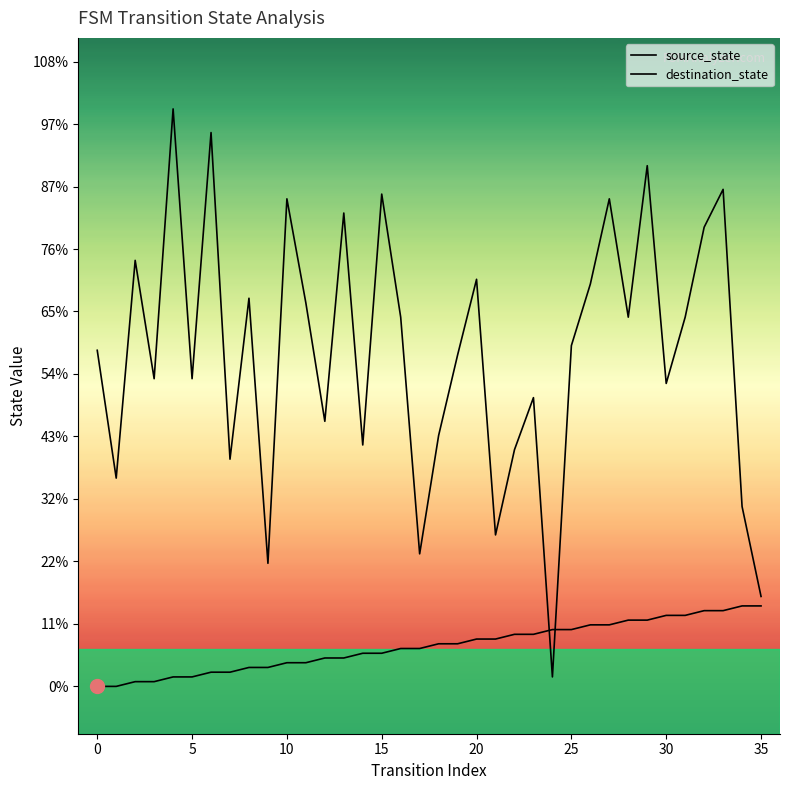

Which series has the largest range (max minus min)?

destination_state